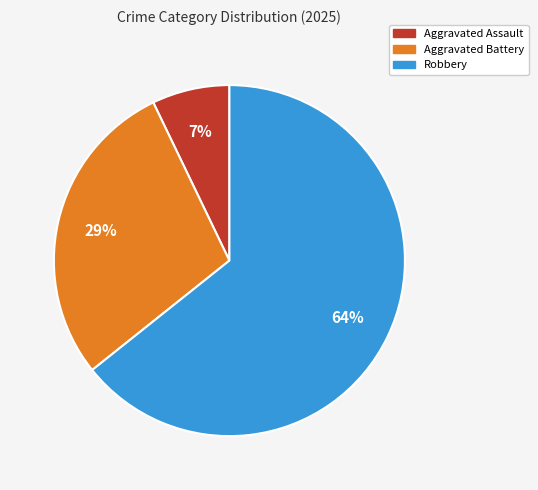

To the nearest percent, what is the average slice percentage?

33%